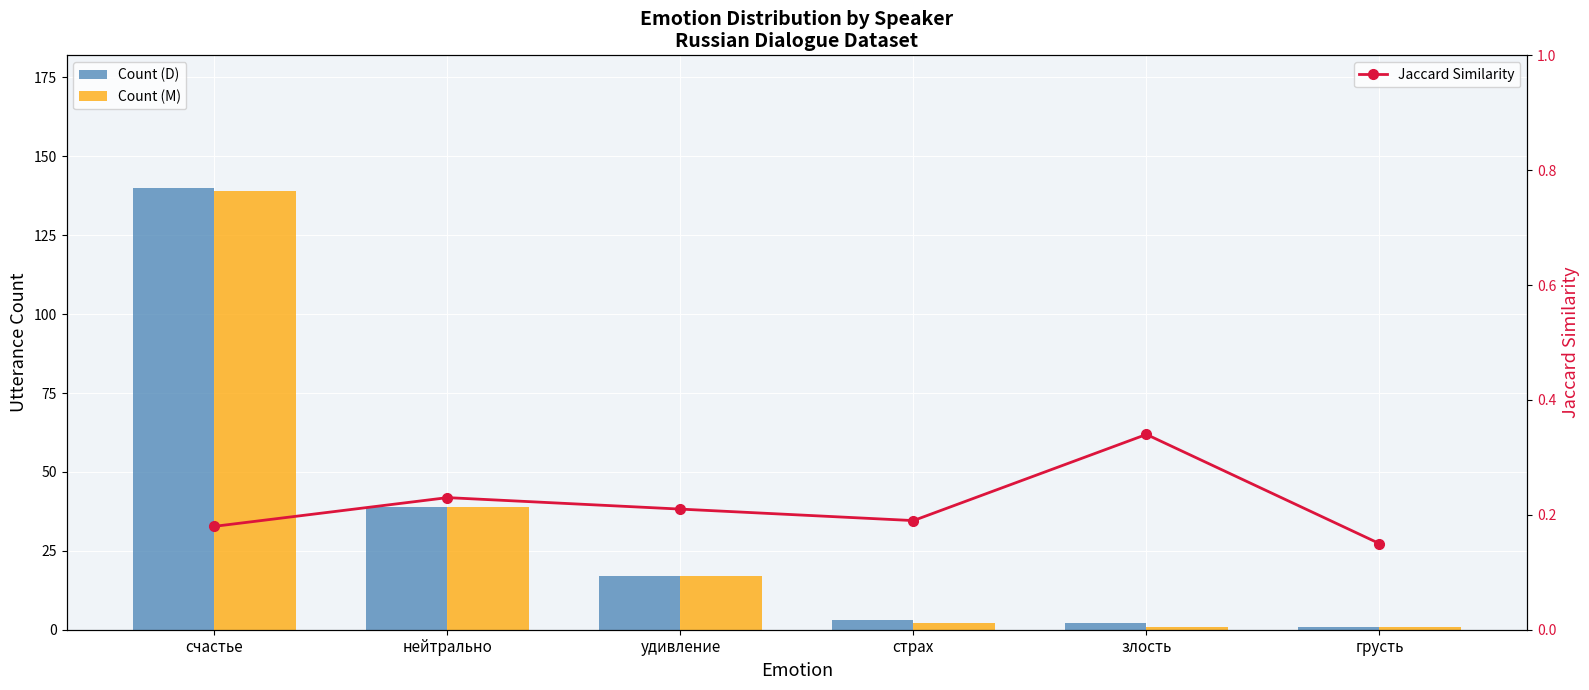

Rank the categories by Jaccard Similarity value from highest to lowest.

злость, нейтрально, удивление, страх, счастье, грусть